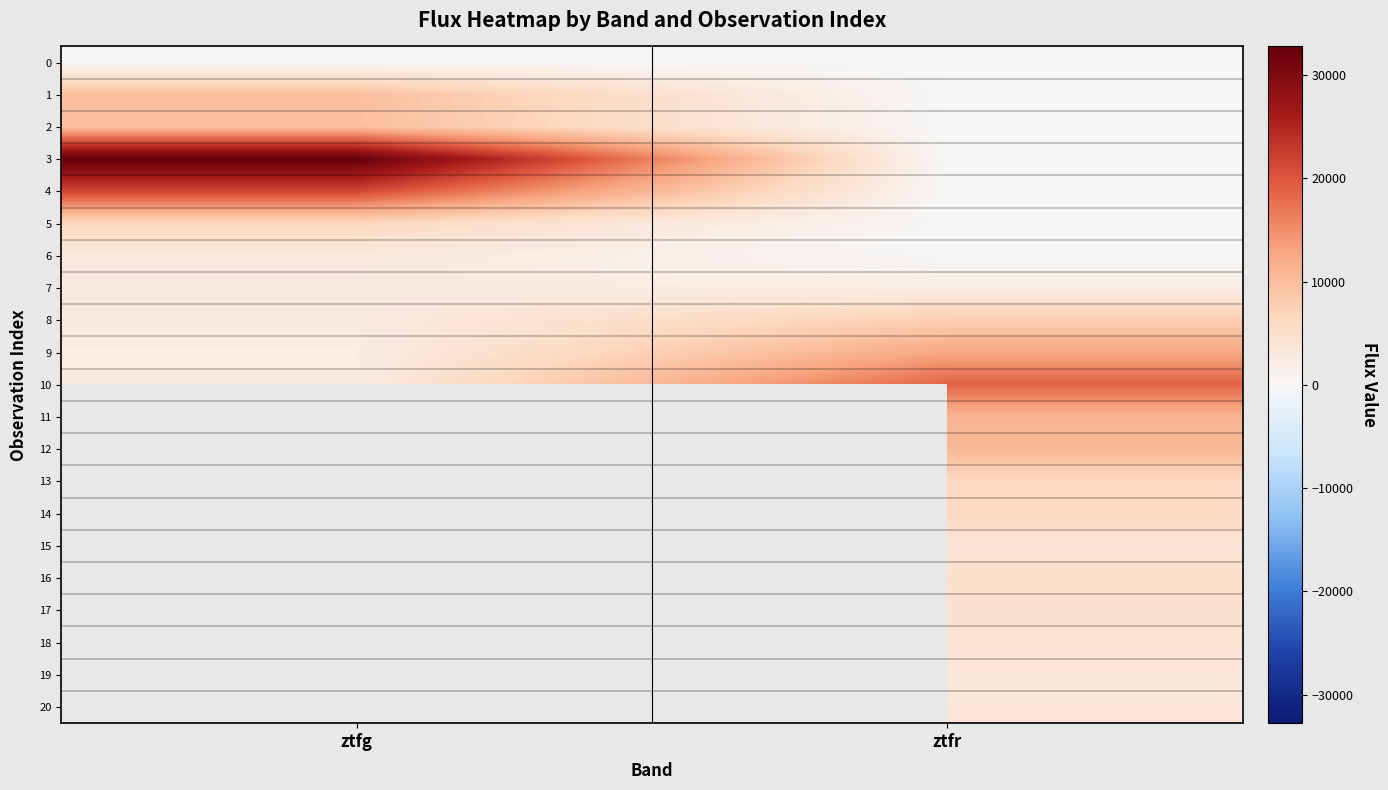

What is the spread (max minus min) of values at ztfg?

32642.8